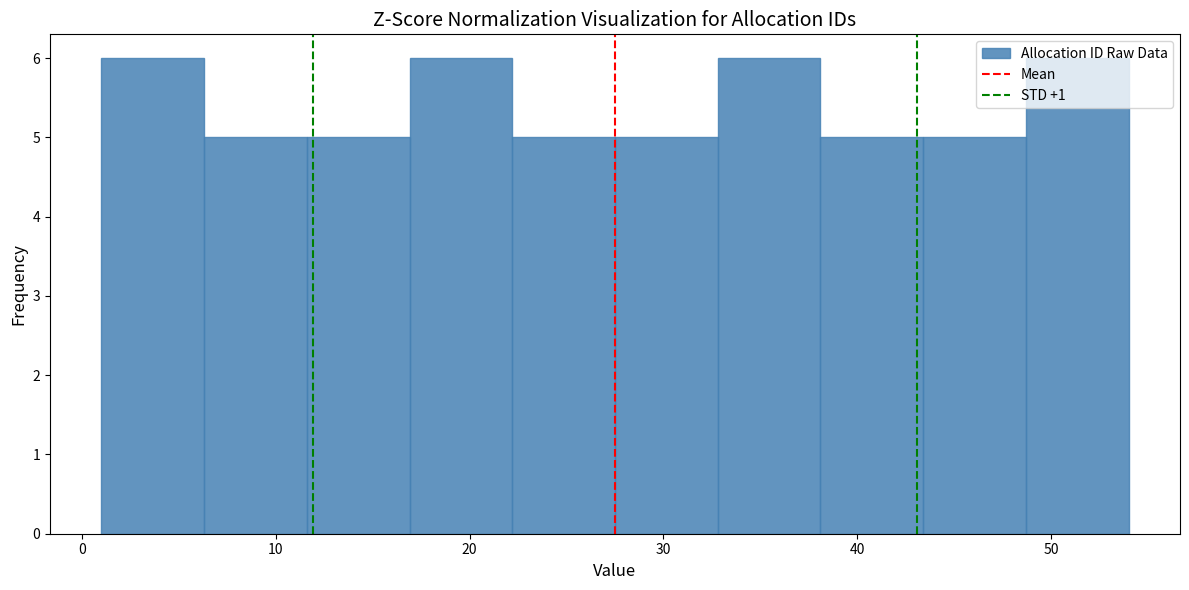

Reading left to right, list every bar in this chart as the range it spans on the x-axis followed by its height. Neither the bar edges nor the heights are printed on the chart, so give them approximately, as read against the axes.

1.0 to 6.3: 6
6.3 to 11.6: 5
11.6 to 16.9: 5
16.9 to 22.2: 6
22.2 to 27.5: 5
27.5 to 32.8: 5
32.8 to 38.1: 6
38.1 to 43.4: 5
43.4 to 48.7: 5
48.7 to 54.0: 6